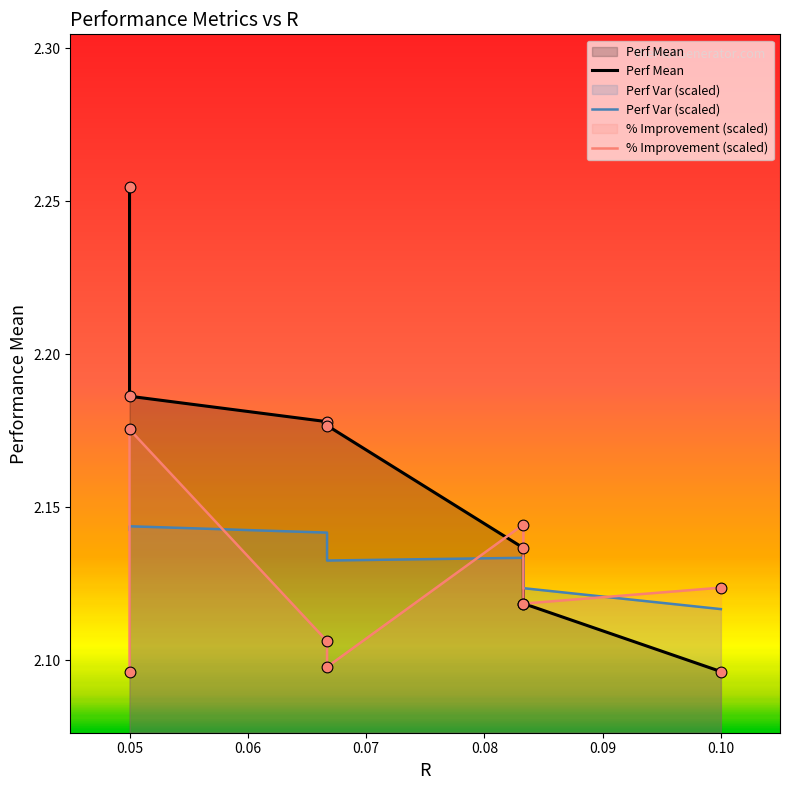

At how many categories does at least one series exceed 2?

7